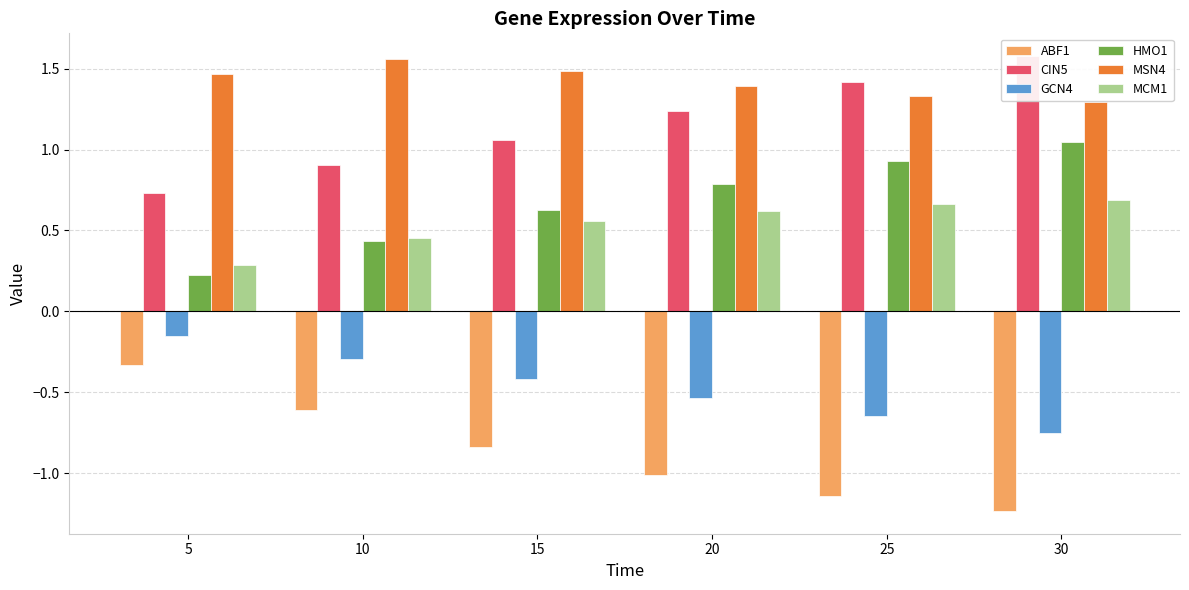

Reading left to right, what are all the values shown in this chart?

ABF1: -0.3	-0.6	-0.8	-1.0	-1.1	-1.2
CIN5: 0.7	0.9	1.1	1.2	1.4	1.6
GCN4: -0.2	-0.3	-0.4	-0.5	-0.6	-0.8
HMO1: 0.2	0.4	0.6	0.8	0.9	1.0
MSN4: 1.5	1.6	1.5	1.4	1.3	1.3
MCM1: 0.3	0.5	0.6	0.6	0.7	0.7